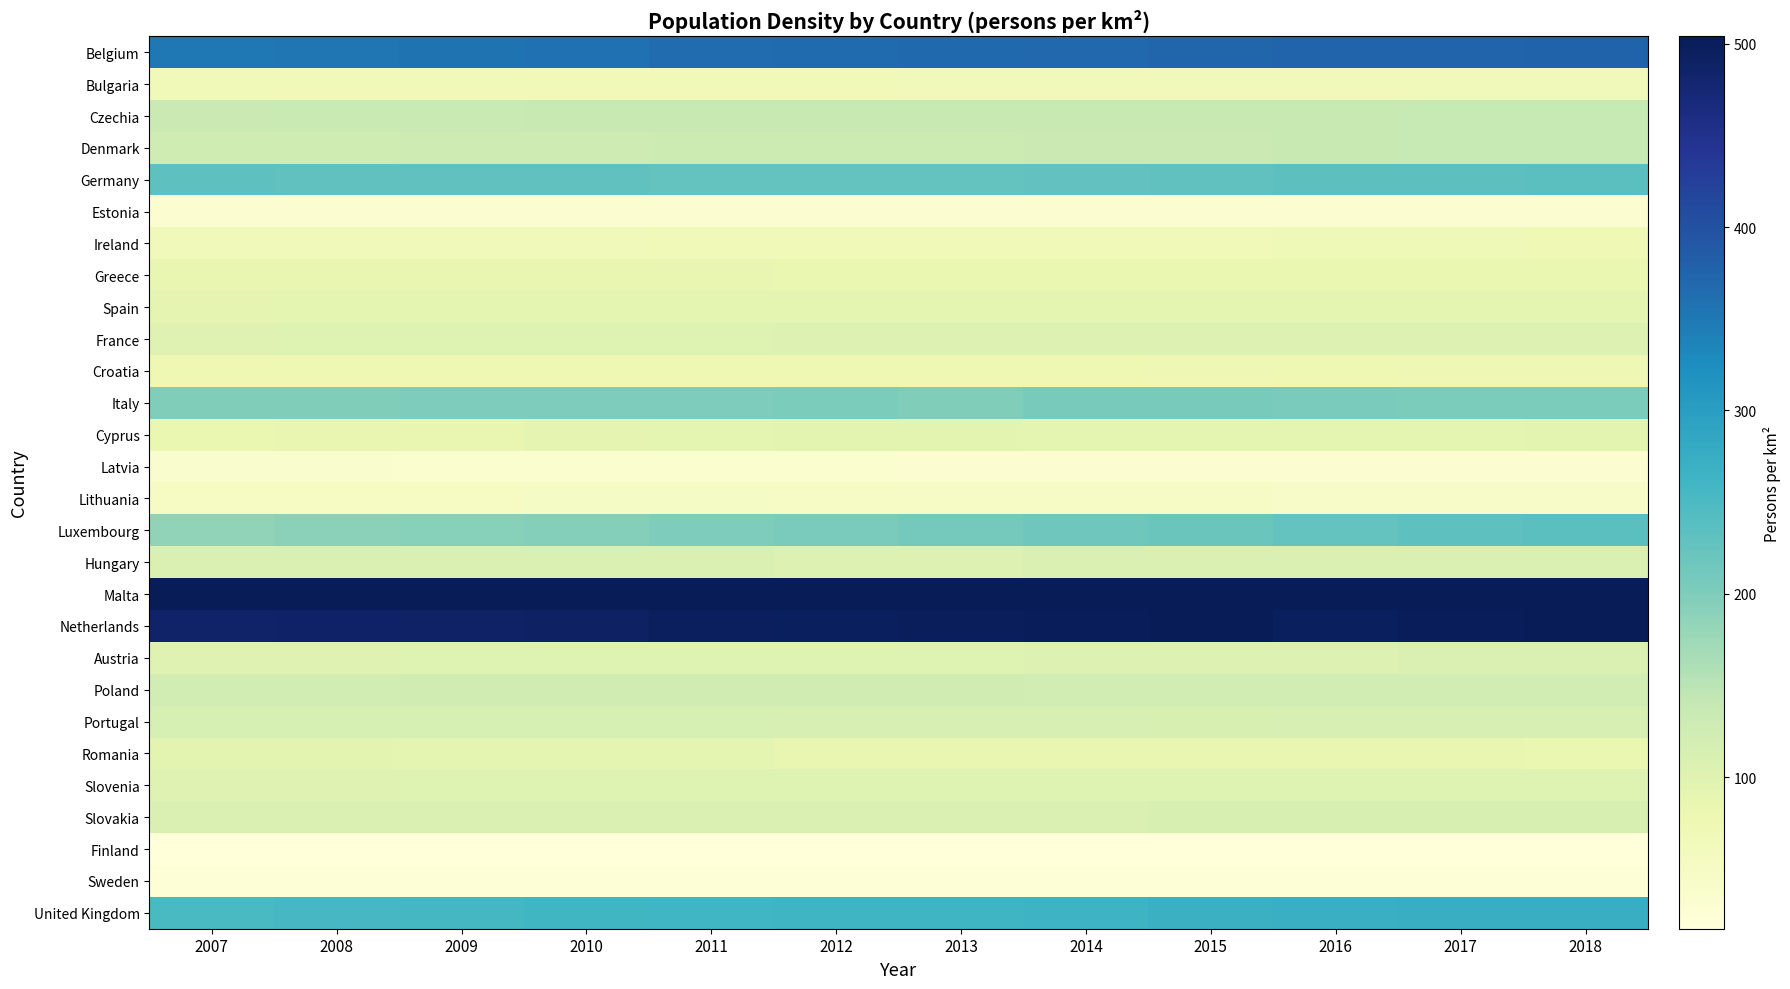

At how many categories does at least one series exceed 394?

12